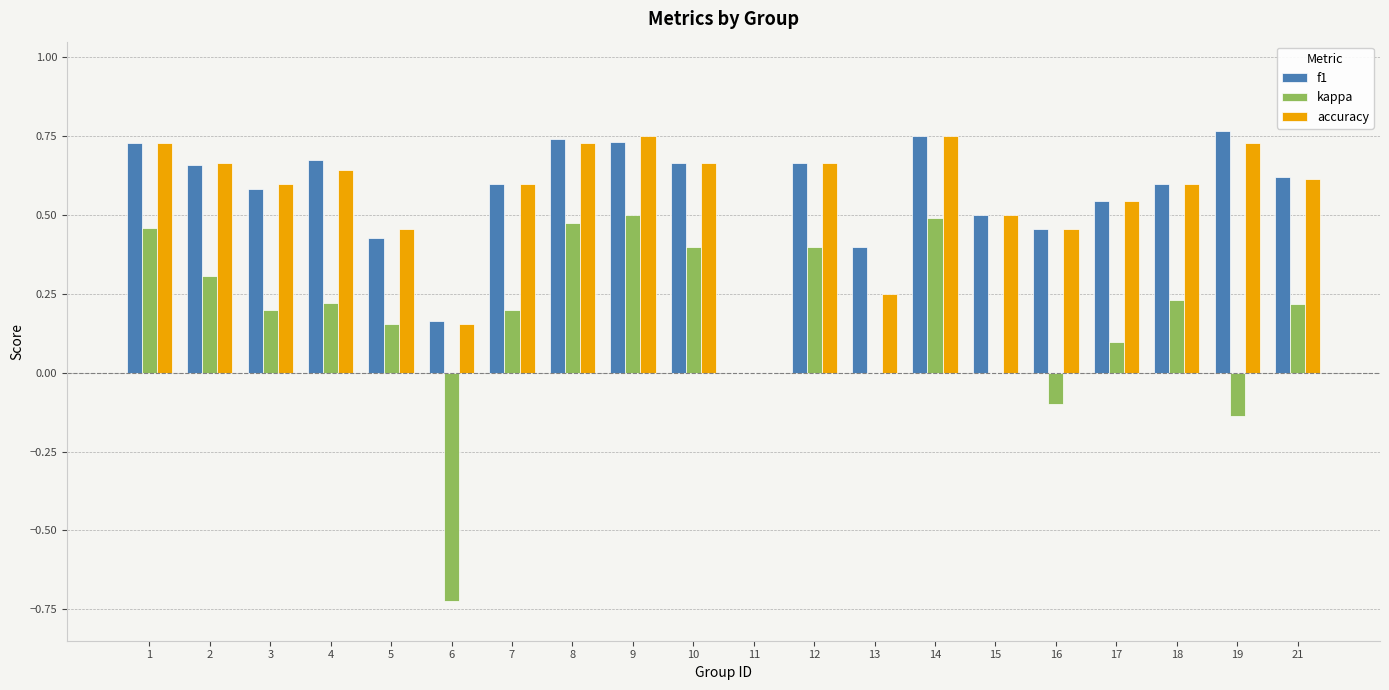

The value of f1 at 6 is 0.2. True or false?

True